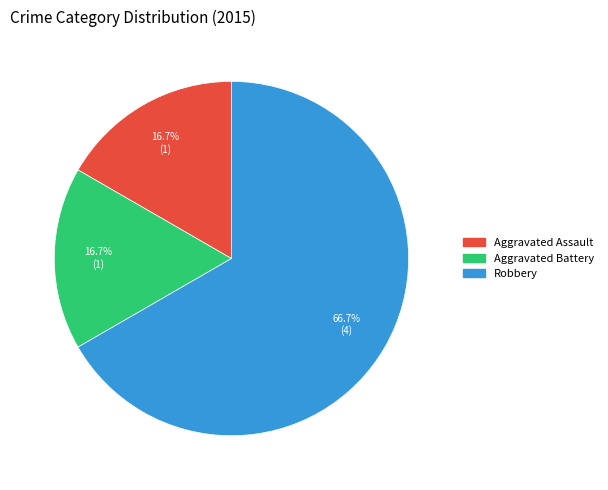

What is the largest slice in the pie chart?

Robbery